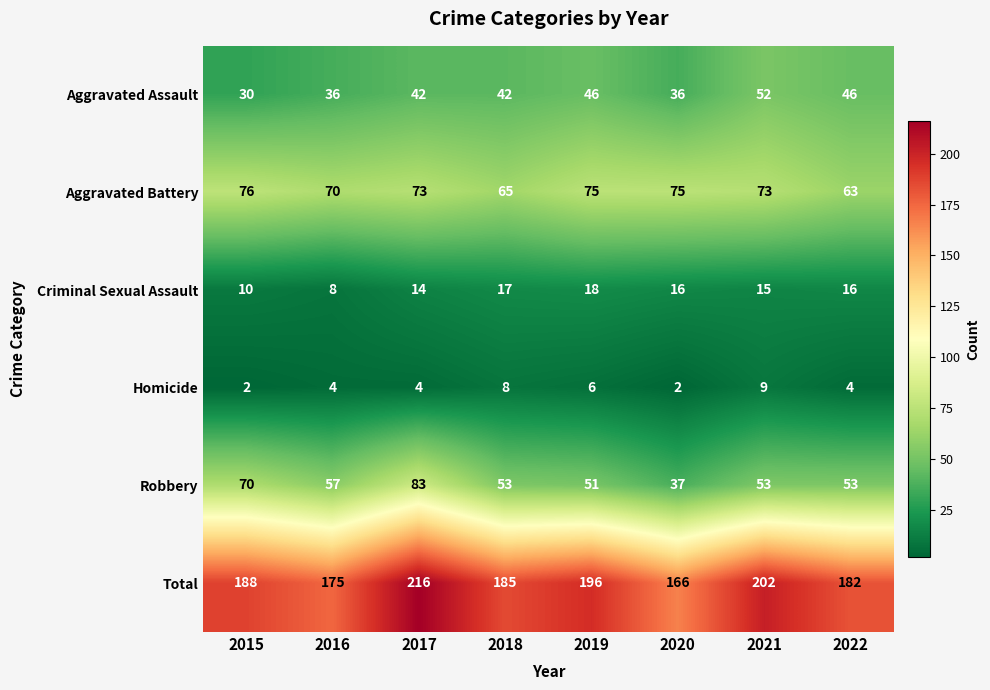

Where is Total nearest to the value 191?

2015